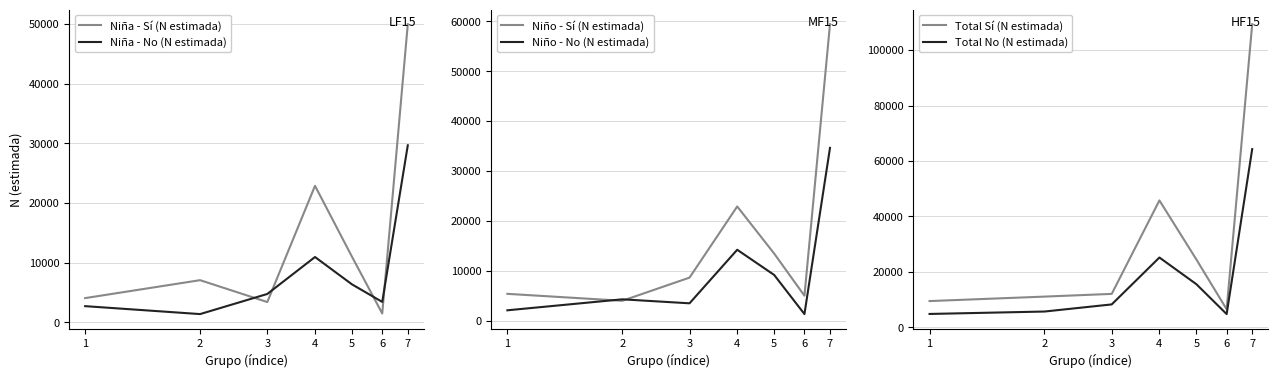

Reading left to right, extract all data points from this chart.

Niña - Sí (N estimada): 1=4075	2=7076	3=3415	4=22875	5=10996	6=1498	7=49935
Niña - No (N estimada): 1=2727	2=1399	3=4767	4=10953	5=6372	6=3437	7=29656
Niño - Sí (N estimada): 1=5396	2=4006	3=8646	4=22903	5=13457	6=5021	7=59430
Niño - No (N estimada): 1=2098	2=4299	3=3499	4=14230	5=9176	6=1340	7=34642
Total Sí (N estimada): 1=9471	2=11082	3=12061	4=45778	5=24453	6=6520	7=109364
Total No (N estimada): 1=4825	2=5698	3=8266	4=25183	5=15548	6=4777	7=64298